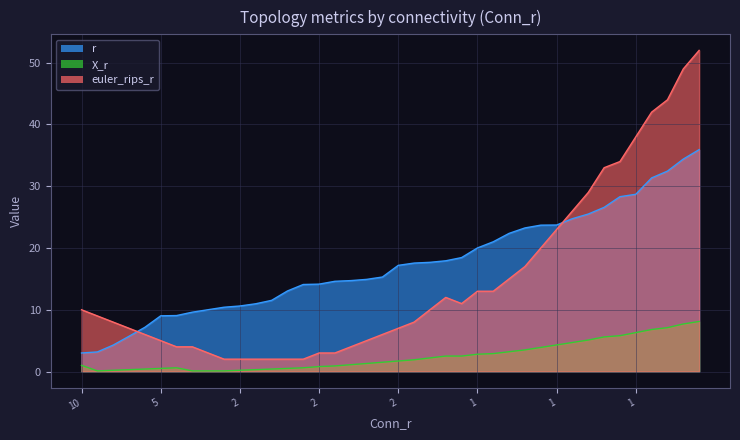

At 5, list the series in order from smallest to largest.

X_r, euler_rips_r, r